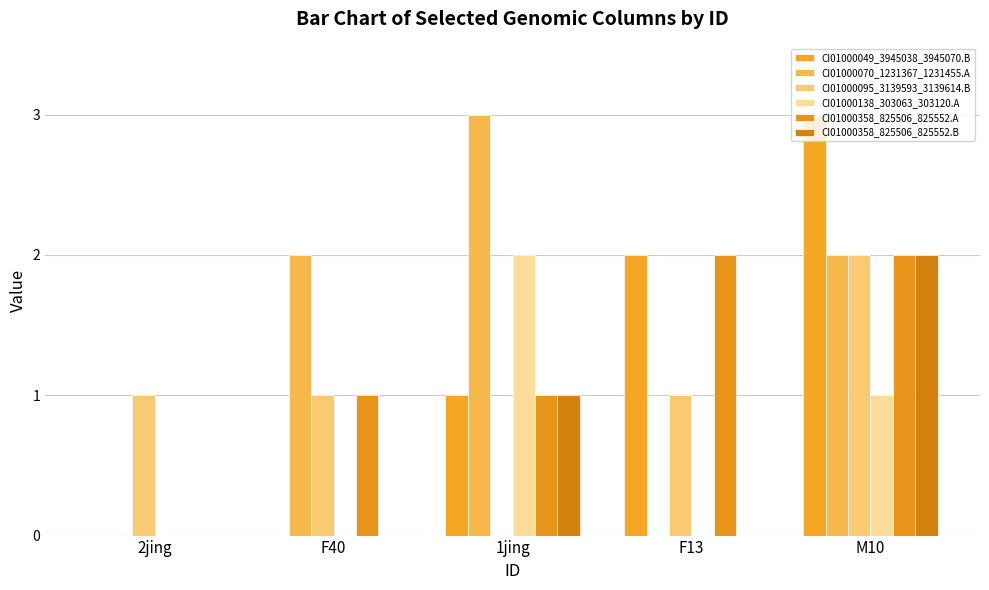

What is the sum of the CI01000070_1231367_1231455.A values at 1jing and F40?

5